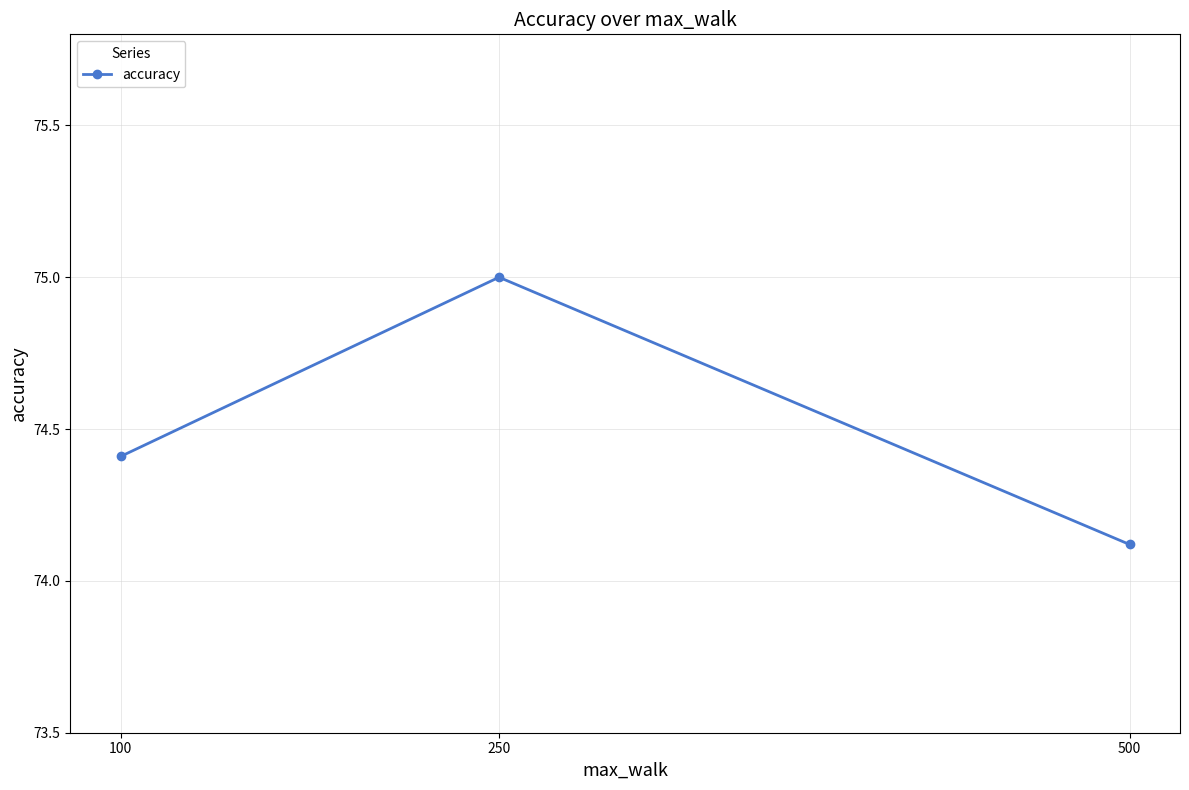

List the labels in order of value, smallest first.

500, 100, 250